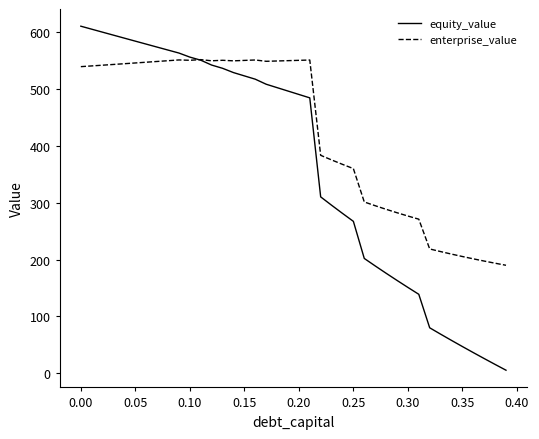

Which series has the widest spread of values?

equity_value